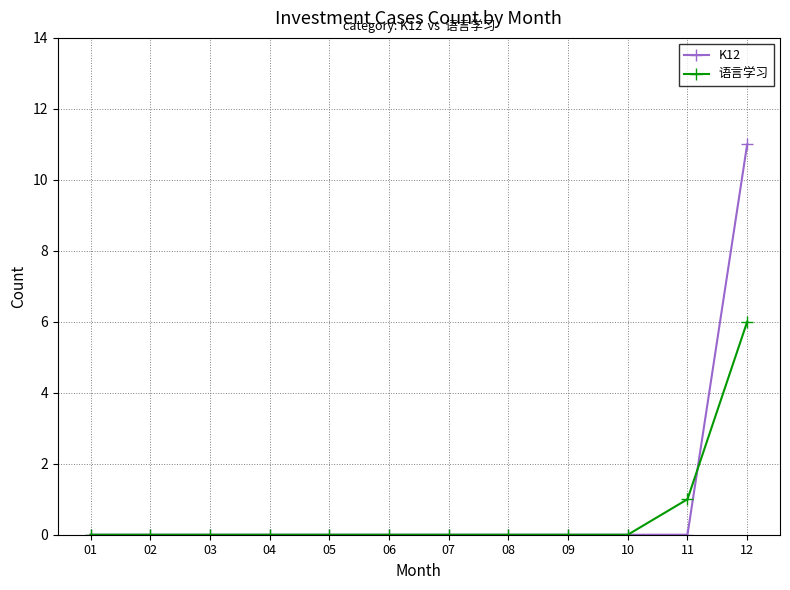

Is this an area chart (filled region under the line)?

No